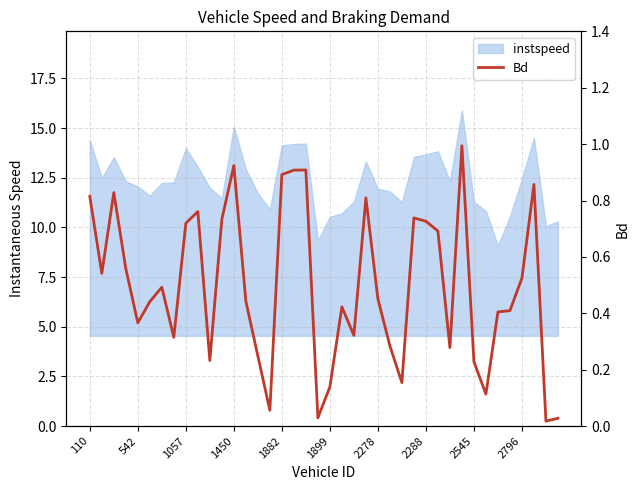

What is the difference between the maximum and minimum values?

1.0